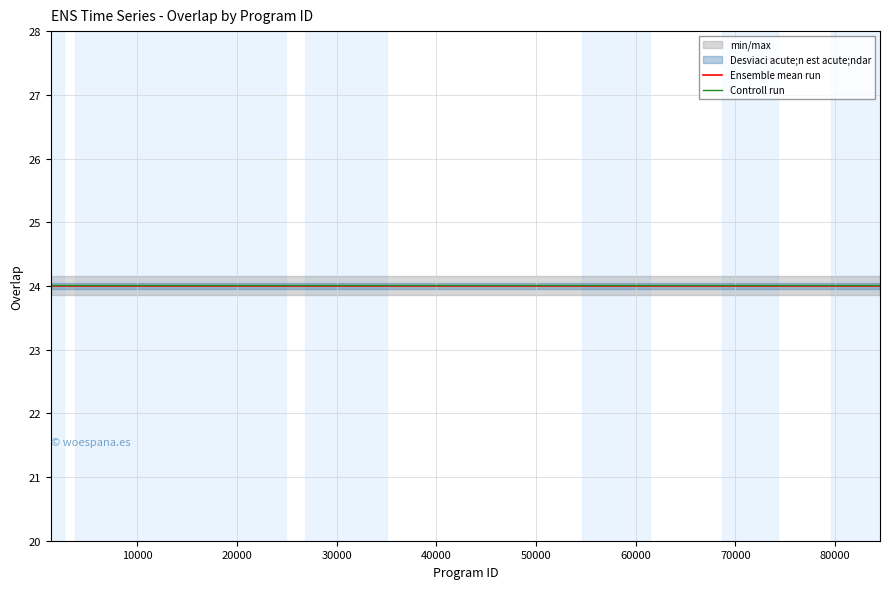

What is the highest value of the Controll run series?

24.0